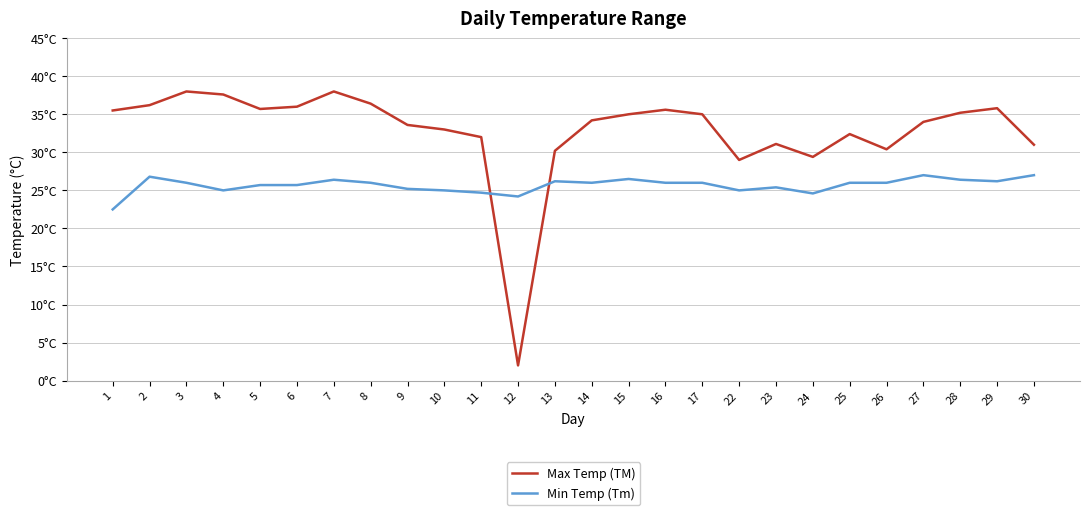

What is the maximum value shown in the chart?

38.0